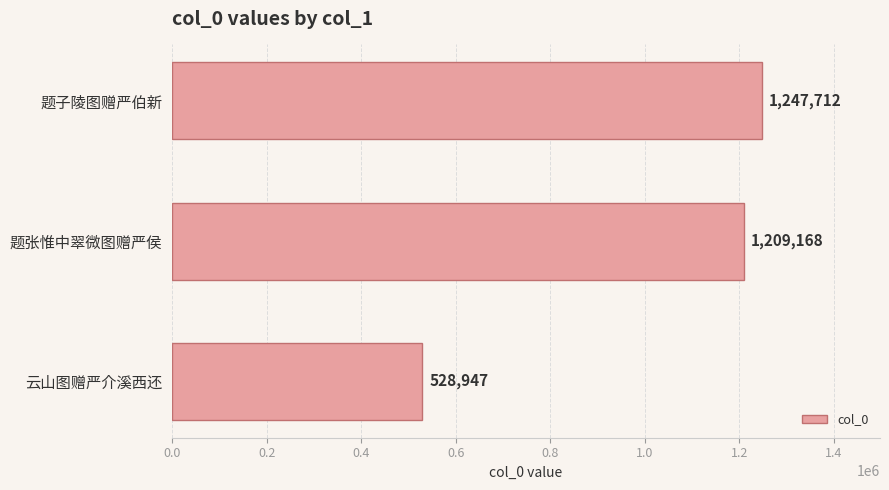

How many values are below 1209168?

1